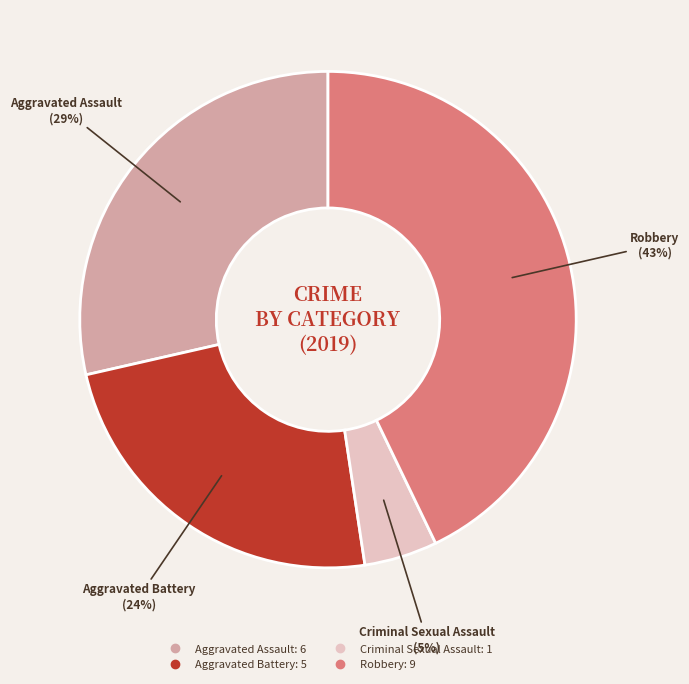

To the nearest percent, what is the difference between the largest and smallest slice percentages?

38%